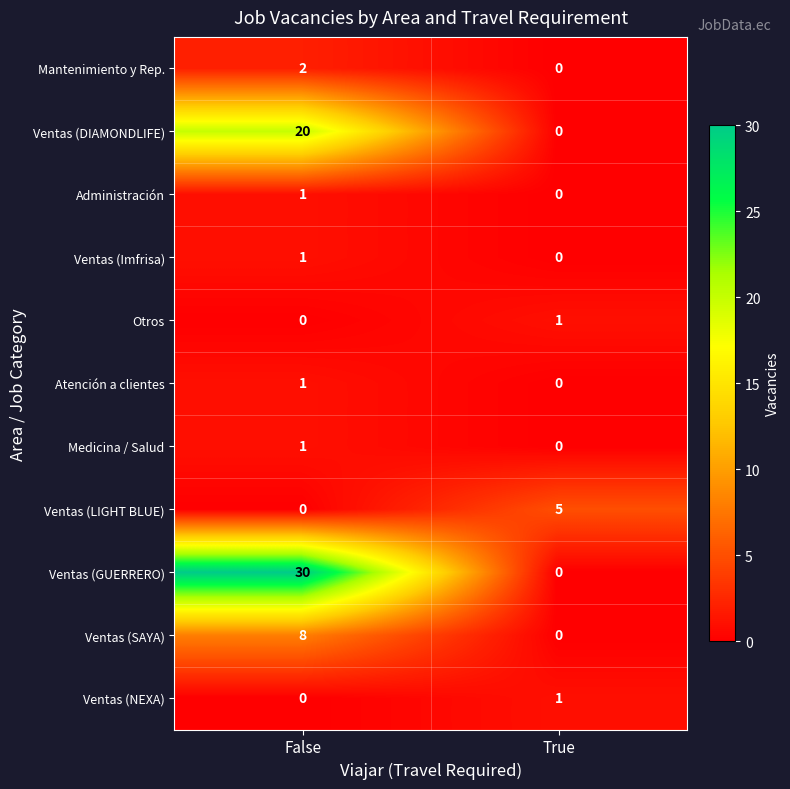

Which series has the largest range (max minus min)?

Ventas (GUERRERO)